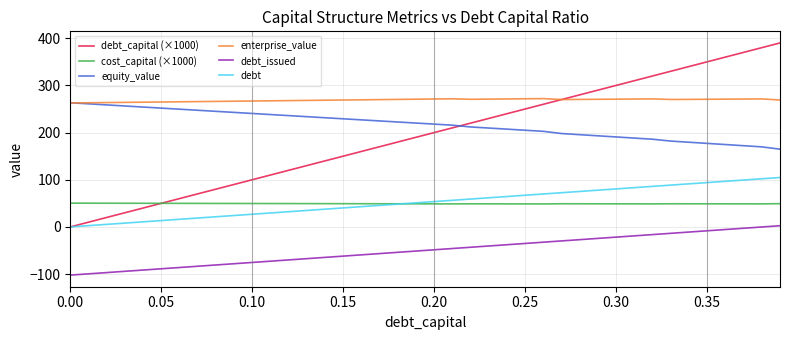

What are all the series names shown in the legend?

debt_capital (×1000), cost_capital (×1000), equity_value, enterprise_value, debt_issued, debt